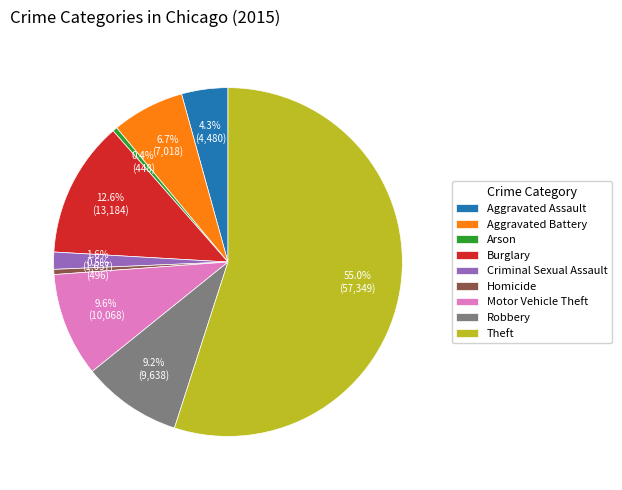

Is there any slice that represents more than half of the pie?

Yes